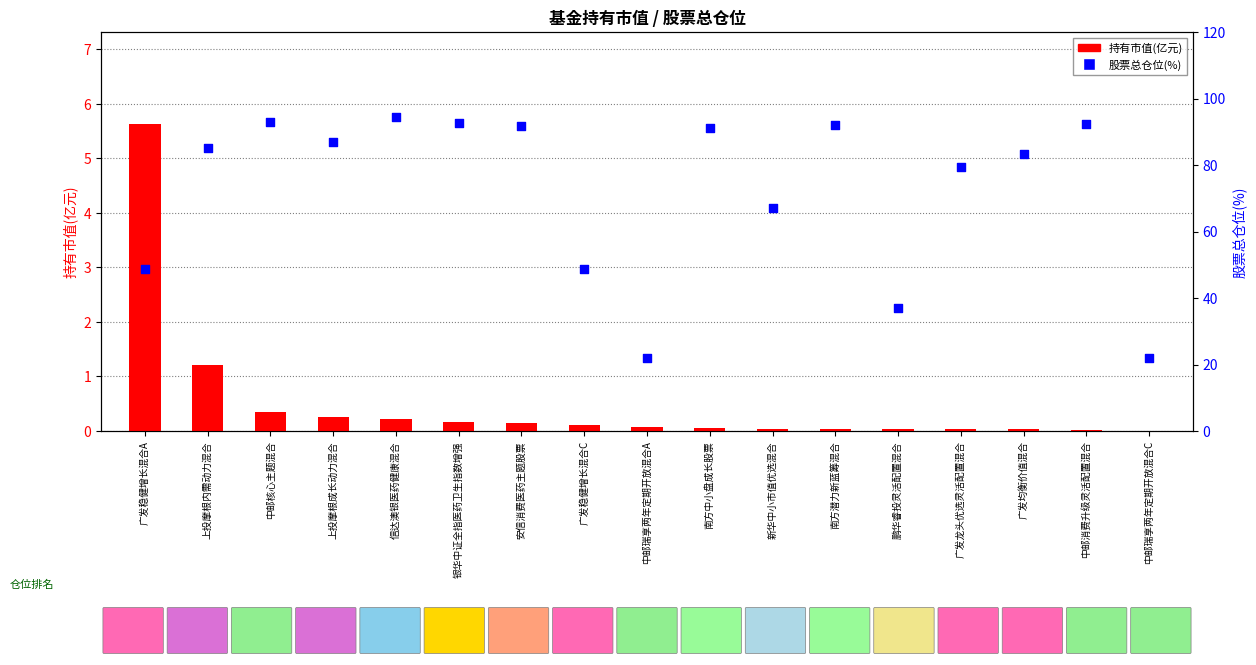

Which series has the largest total across all categories?

股票总仓位(%)